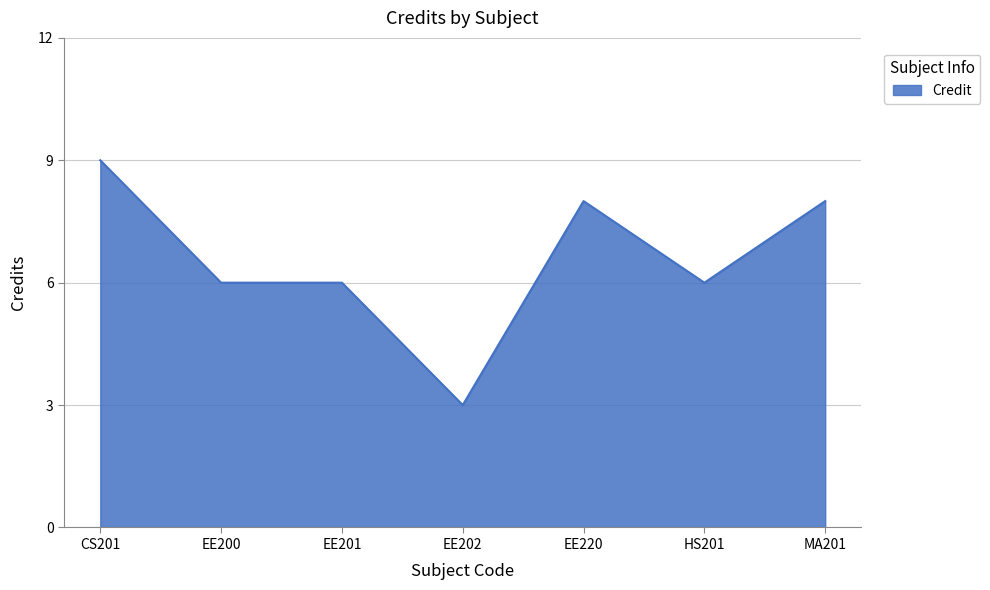

True or false: the data has more than 0 interior local peaks.

True